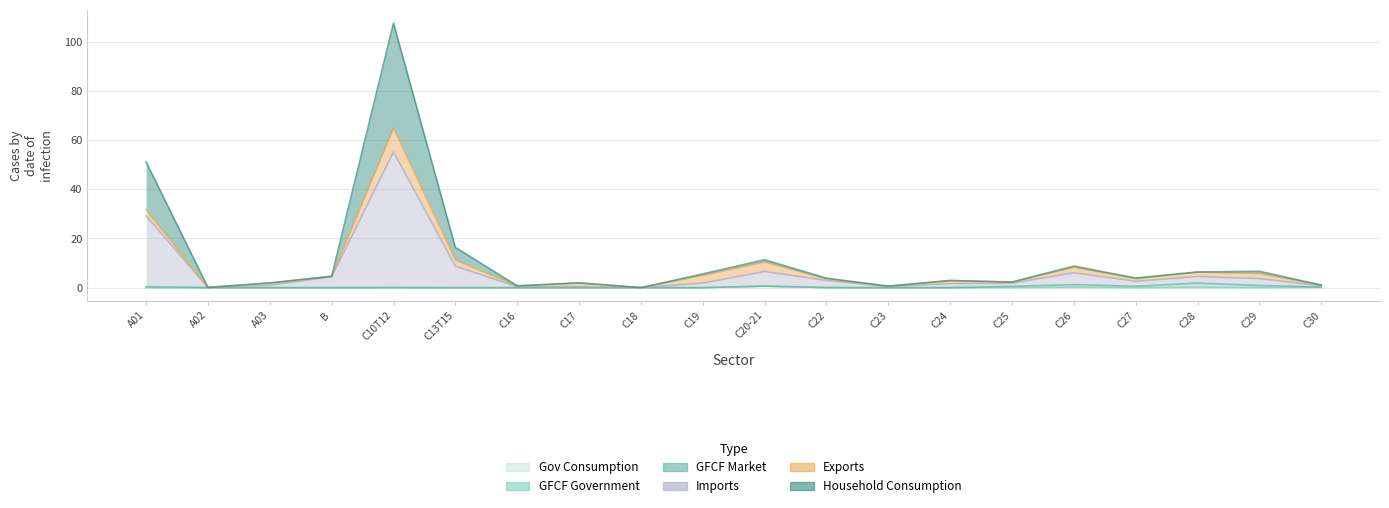

True or false: Gov Consumption and Household Consumption cross at least once.

False